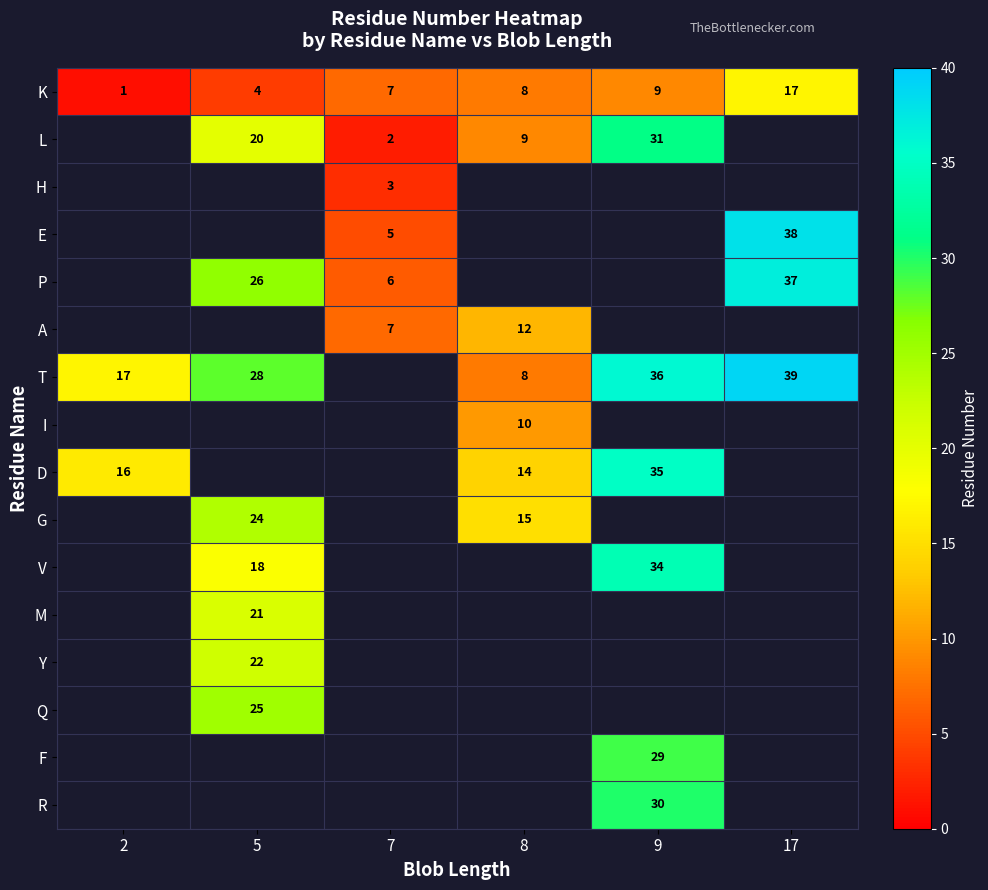

The L series shows 4.0 at 5. True or false?

False